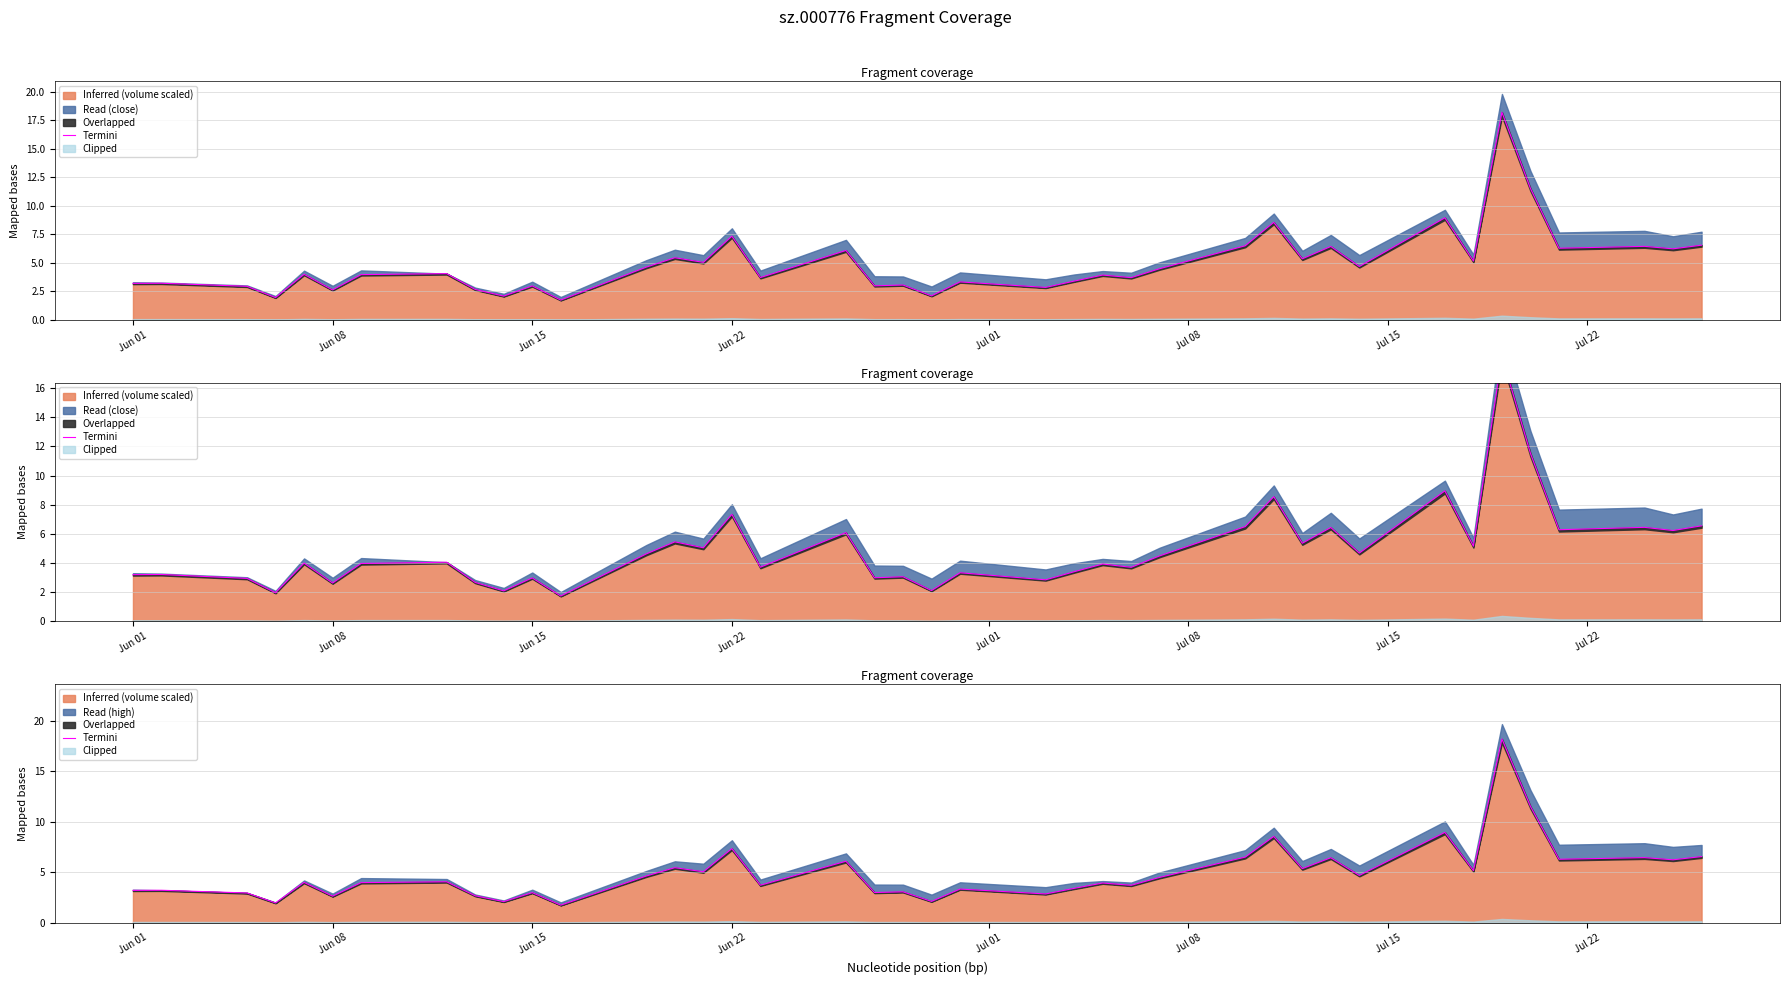

What is the smallest value displayed?

1.7